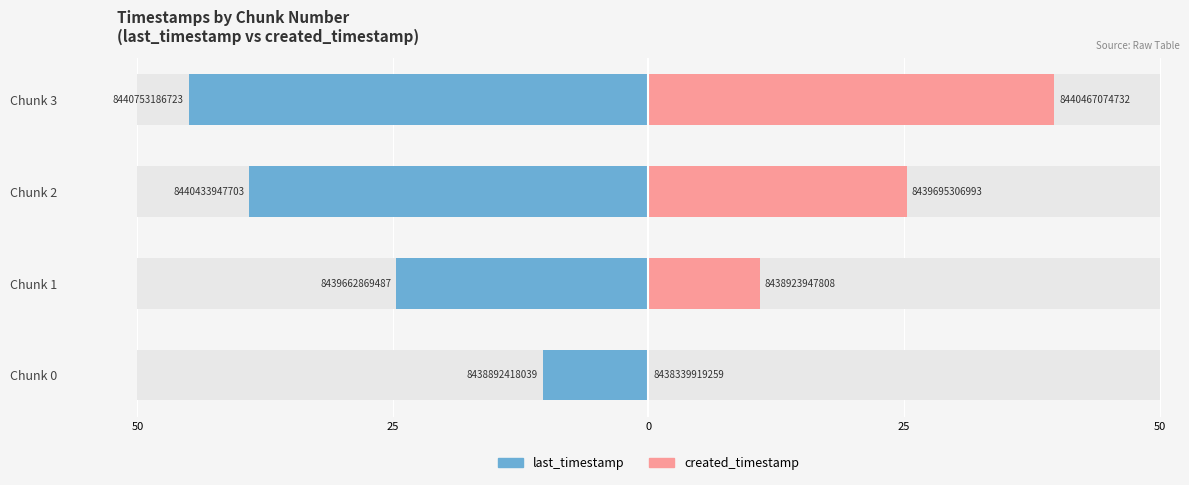

How many data points in created_timestamp are above 25?

2